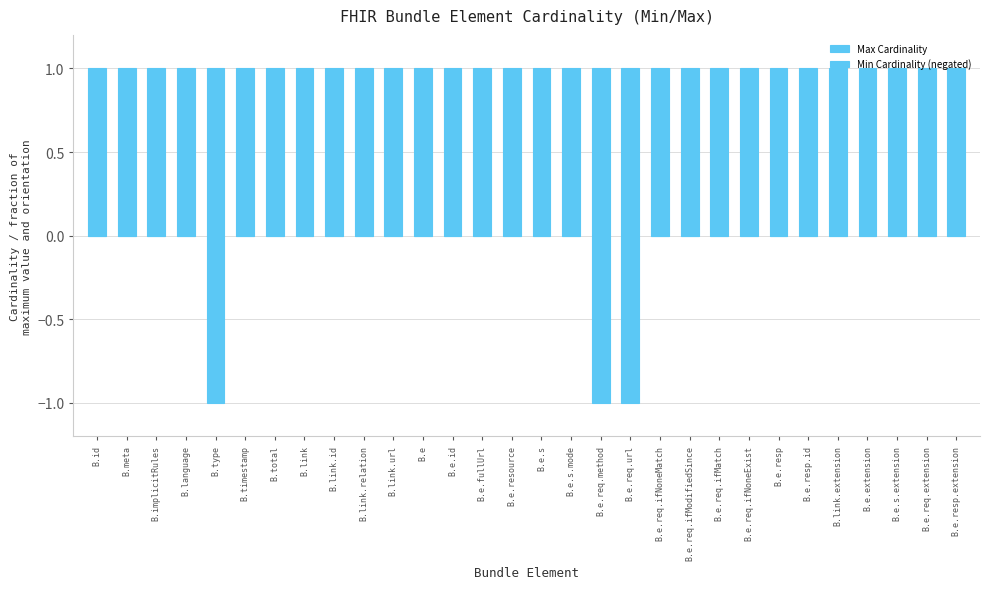

At which category is the sum across all series the highest?

B.id